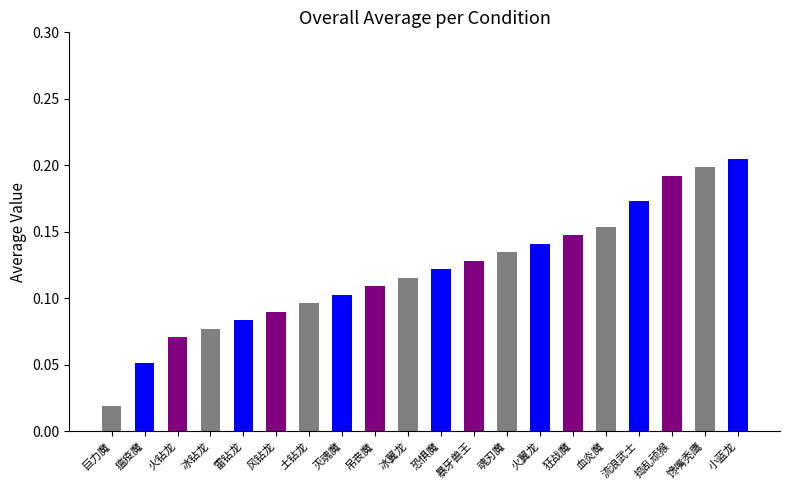

What is the sum of all values?

2.4